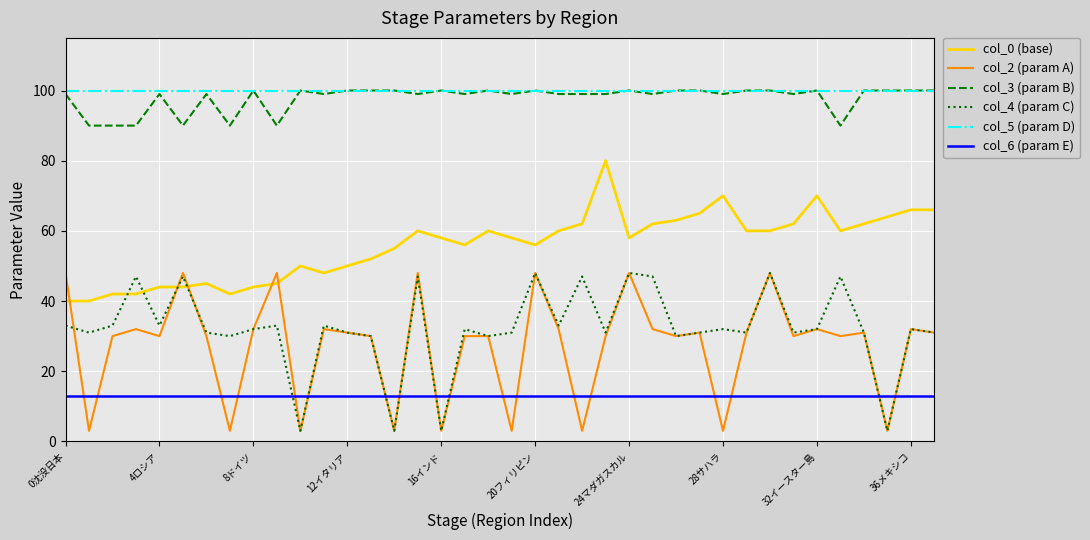

What is the minimum value shown in the chart?

3